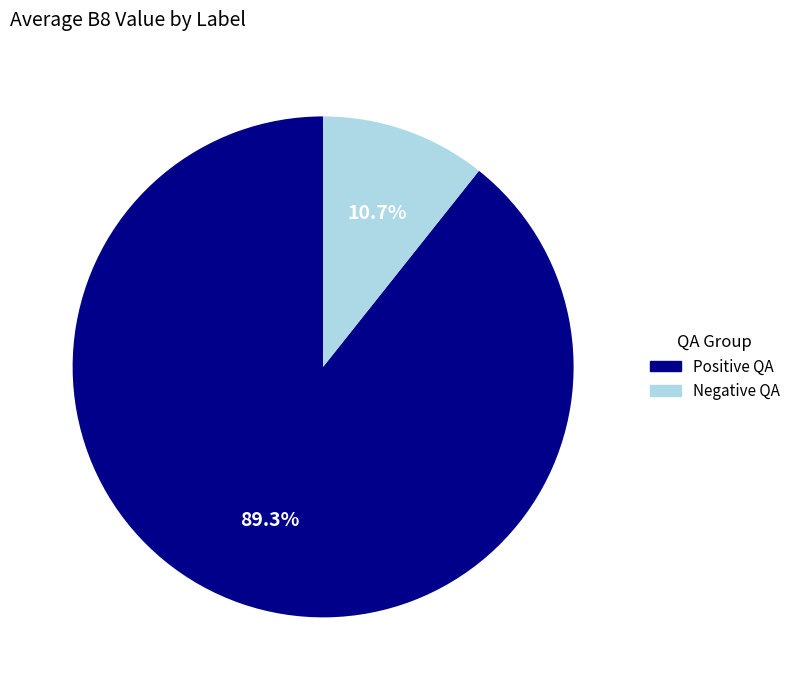

Does any single category account for the majority?

Yes